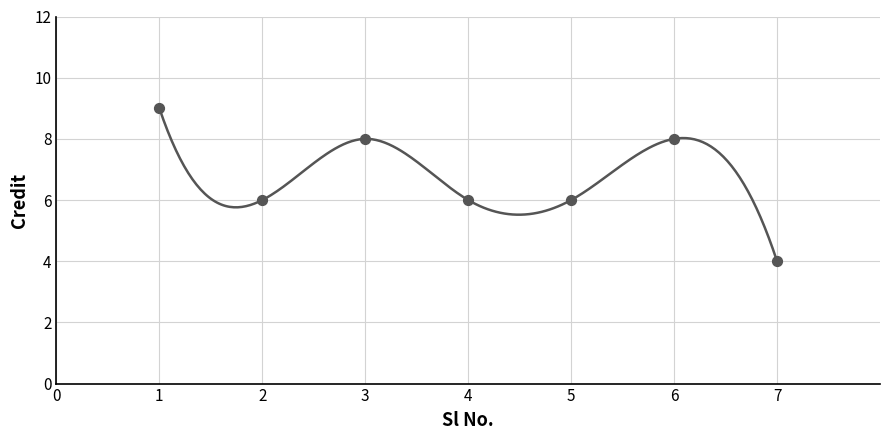

Which has a higher value, 4 or 3?

3